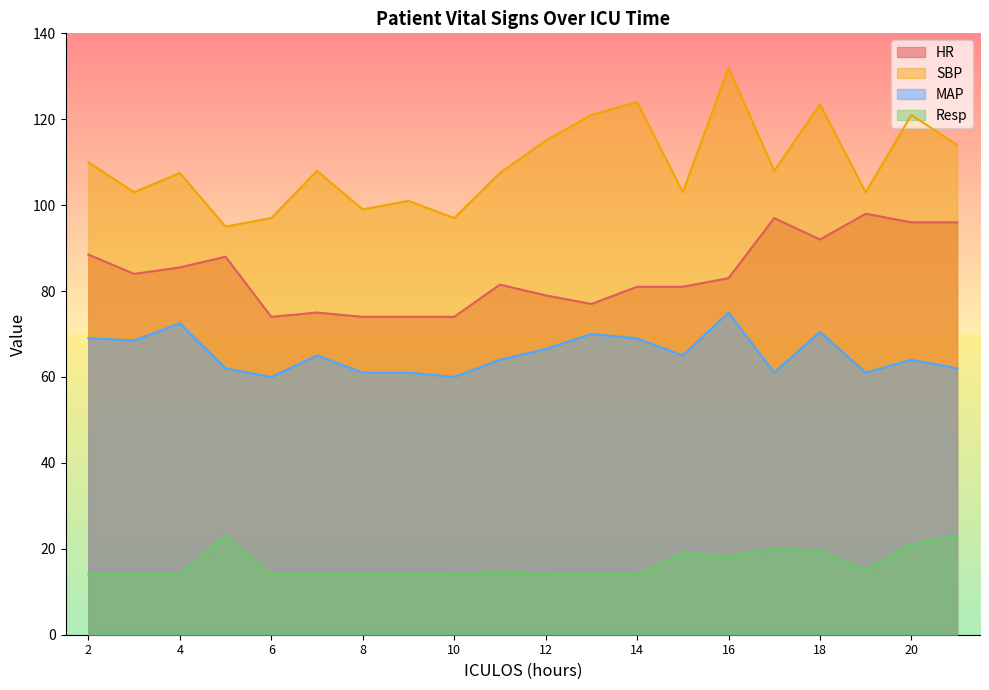

List the series in order of their overall mean, highest first.

SBP, HR, MAP, Resp